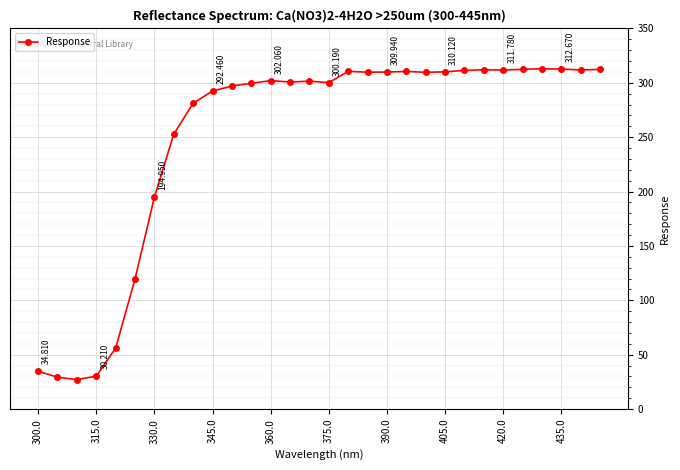

True or false: there are more than 2 points higher than both neighbors.

True